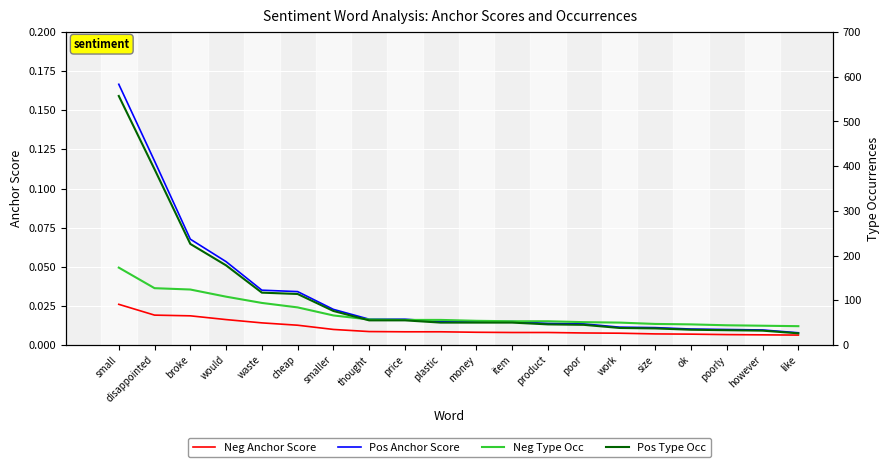

Rank the series at broke from lowest to highest value.

Neg Anchor Score, Pos Anchor Score, Neg Type Occ, Pos Type Occ